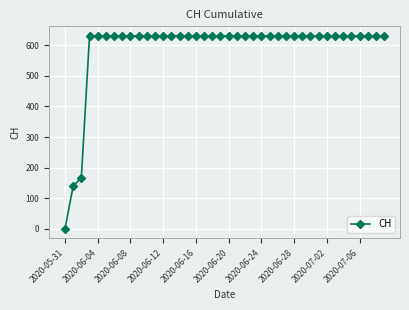

How many distinct data groups are displayed?

1